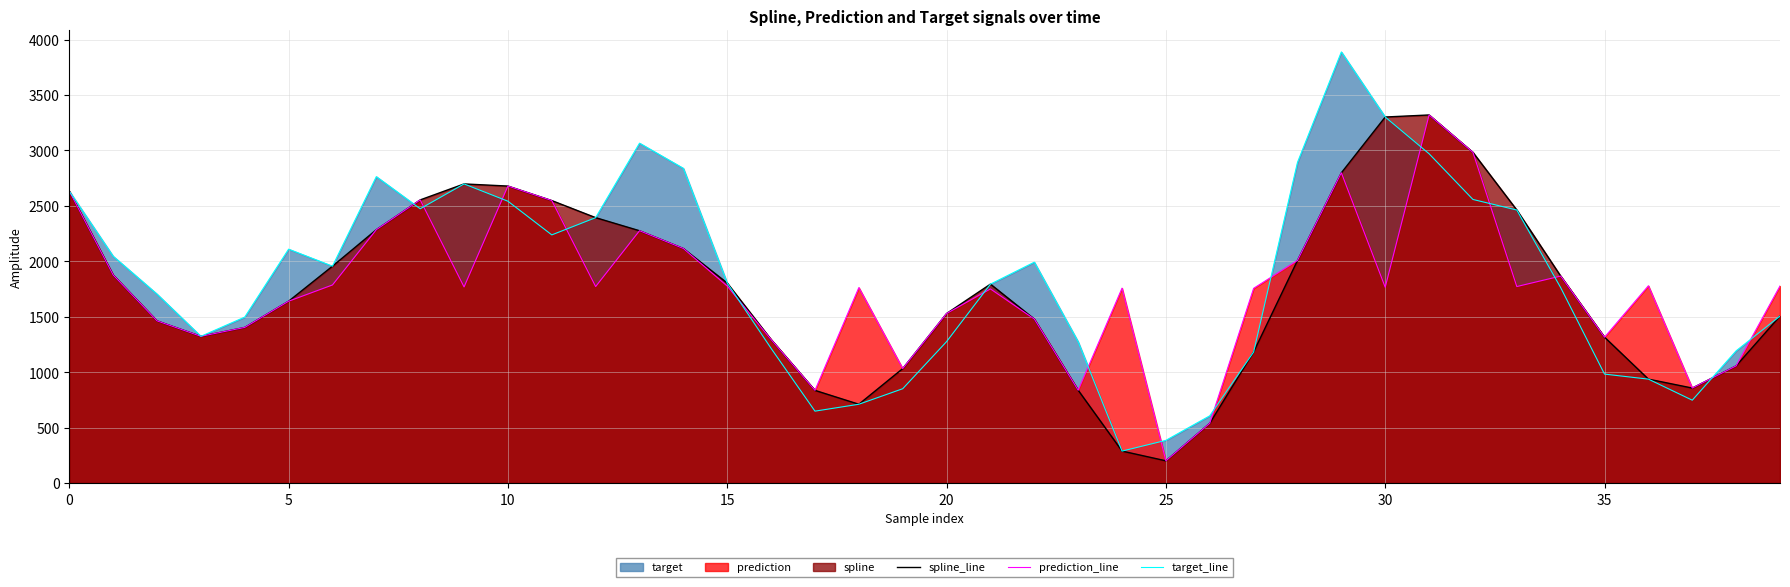

The spline_line series shows 1032.0 at 19. True or false?

True